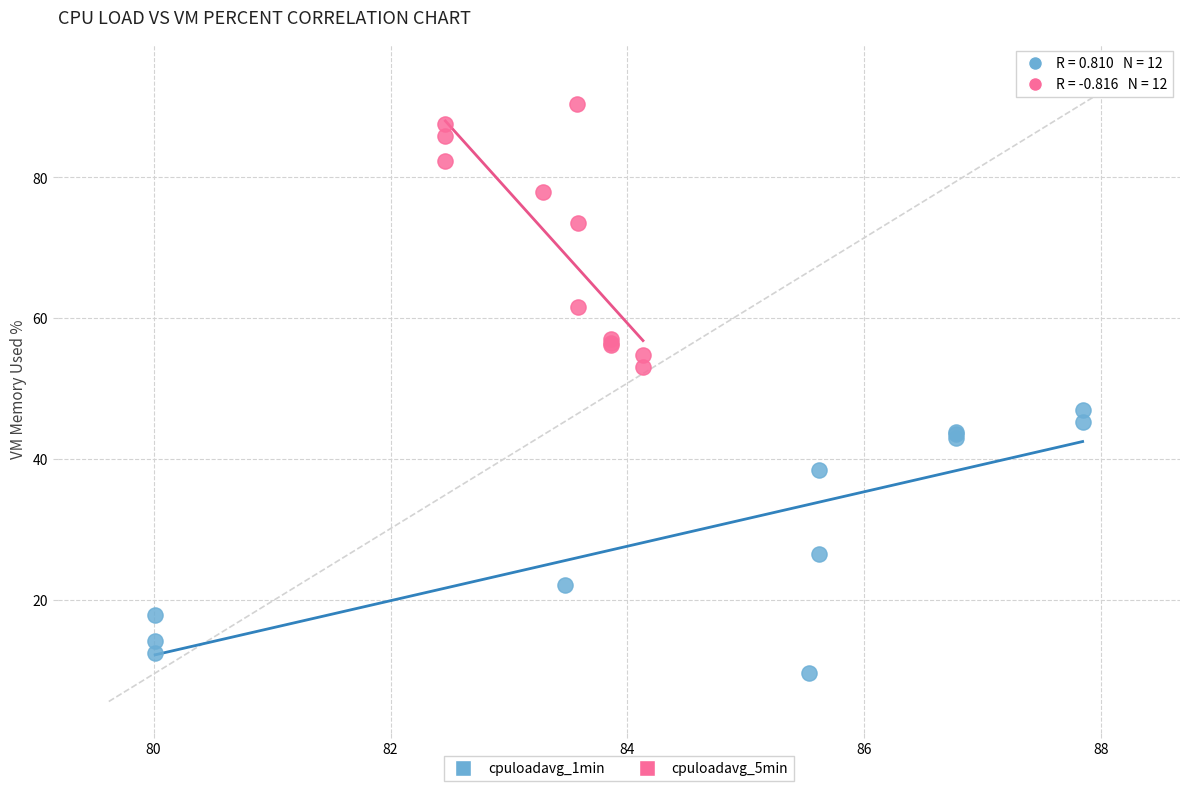

Which series reaches the maximum Y coordinate?

cpuloadavg_5min